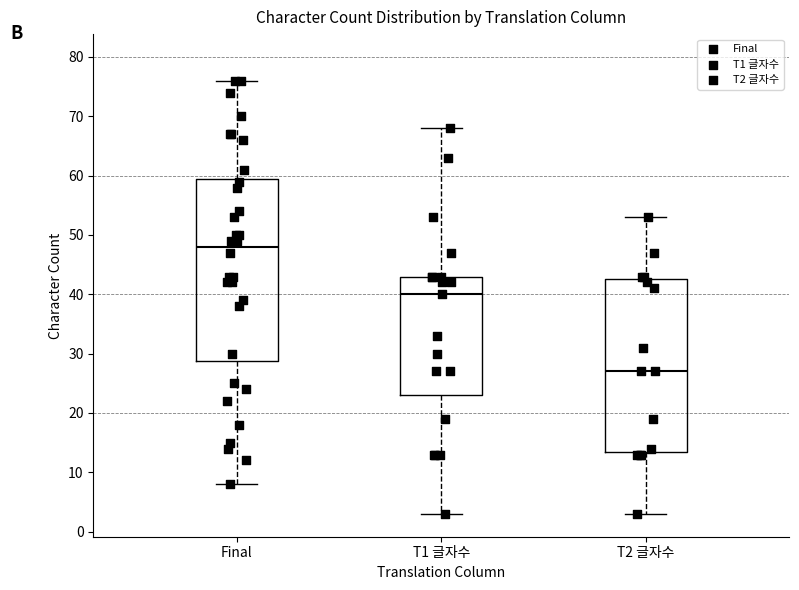

Reading left to right, transcribe this box plot: for each box, give where its median line is, the range the box spans, and where its two whiskers end, as read against the y-axis. The values are not printed on the chart, so give them approximately, as read against the axis.

Final: median 48, box 29 to 60, whiskers 8 to 76
T1 글자수: median 40, box 23 to 43, whiskers 3 to 68
T2 글자수: median 27, box 14 to 43, whiskers 3 to 53